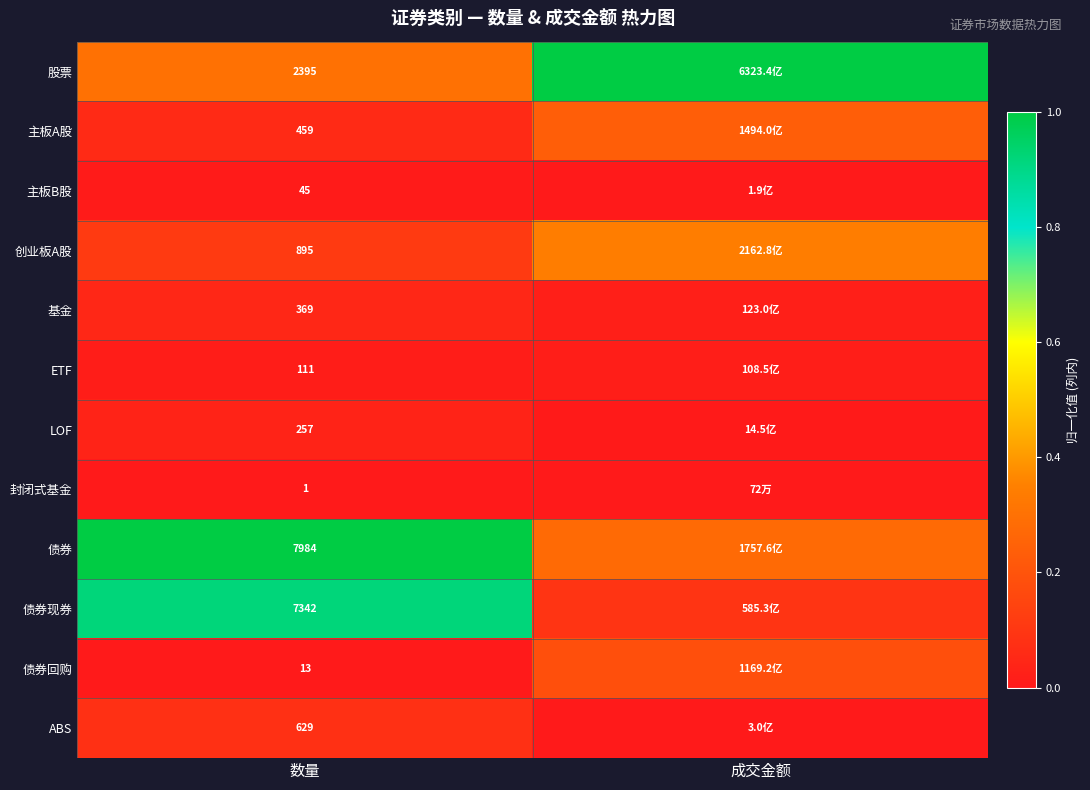

At 数量, list the series in order from largest to smallest.

债券, 债券现券, 股票, 创业板A股, ABS, 主板A股, 基金, LOF, ETF, 主板B股, 债券回购, 封闭式基金